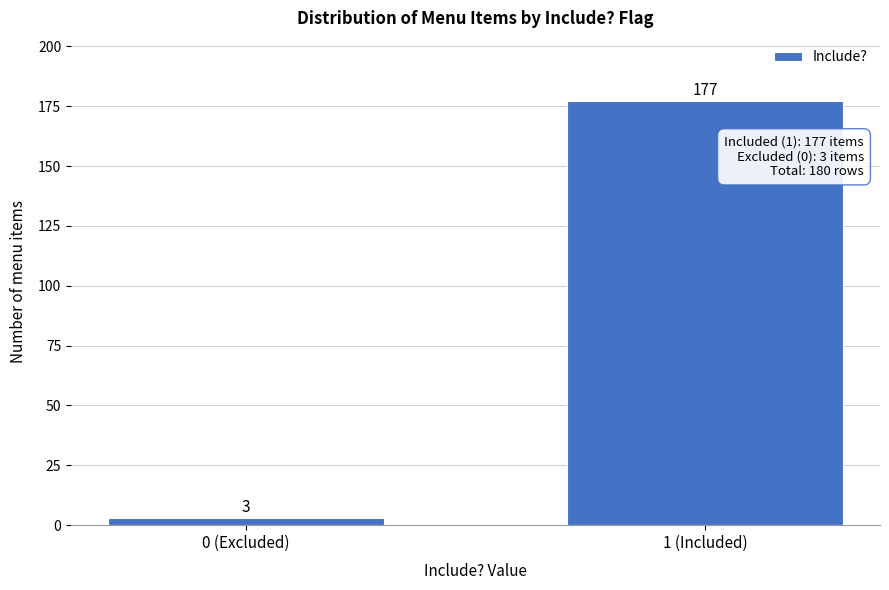

Reading left to right, what are all the values shown in this chart?

0 (Excluded)=3	1 (Included)=177